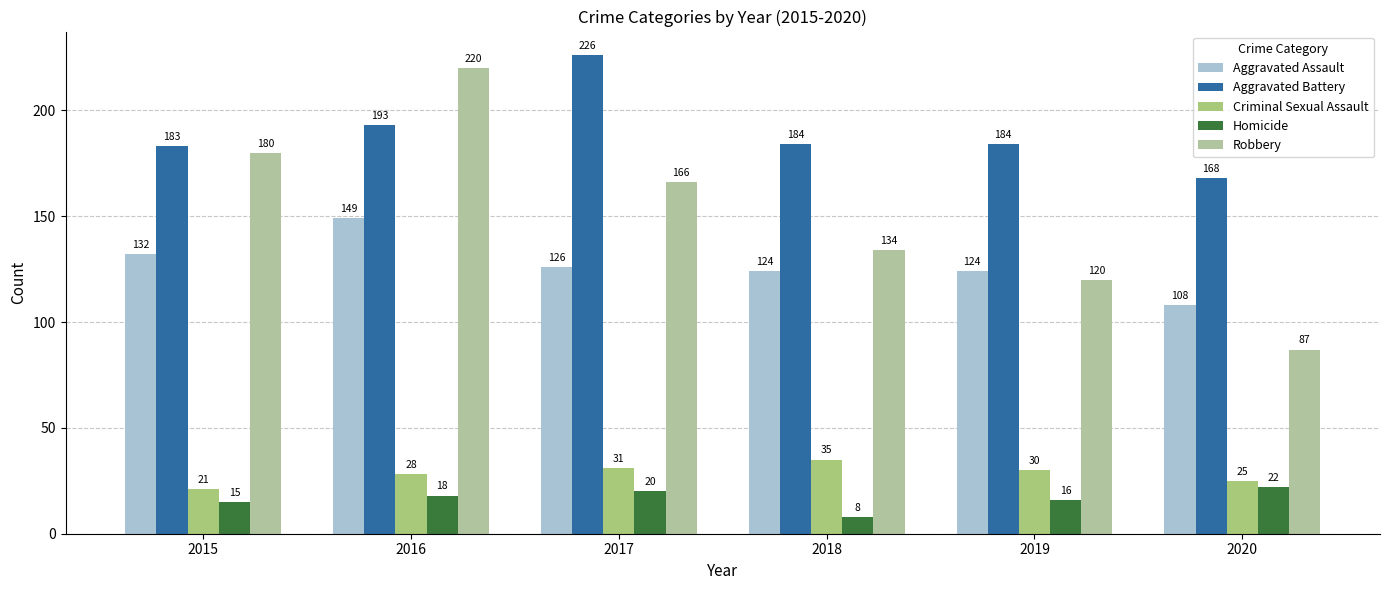

What is the difference between the highest and lowest values at 2019?

168